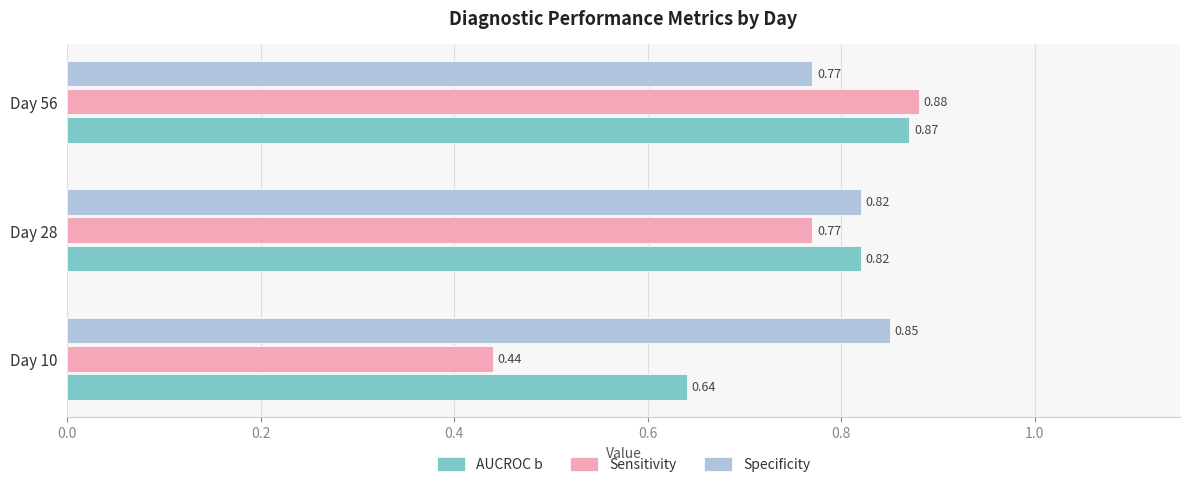

List the series in order of their overall mean, highest first.

Specificity, AUCROC b, Sensitivity